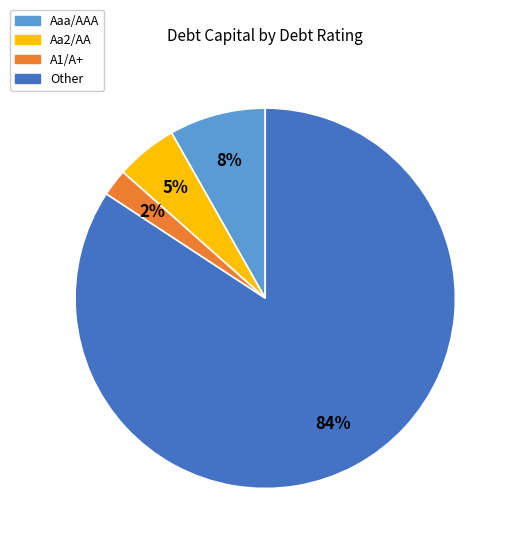

To the nearest percent, what percentage of the pie is A1/A+?

2%